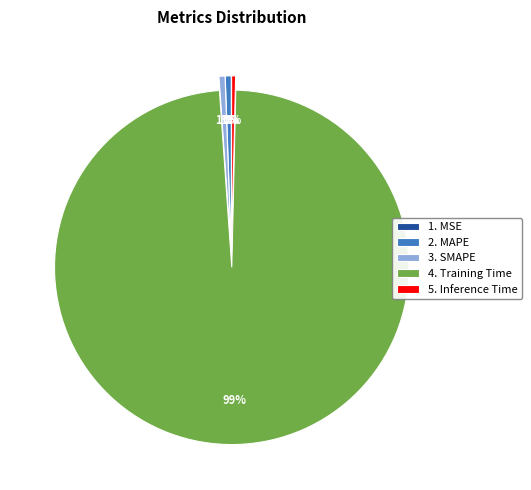

To the nearest percent, what is the combined percentage of 4. Training Time and 2. MAPE?

99%